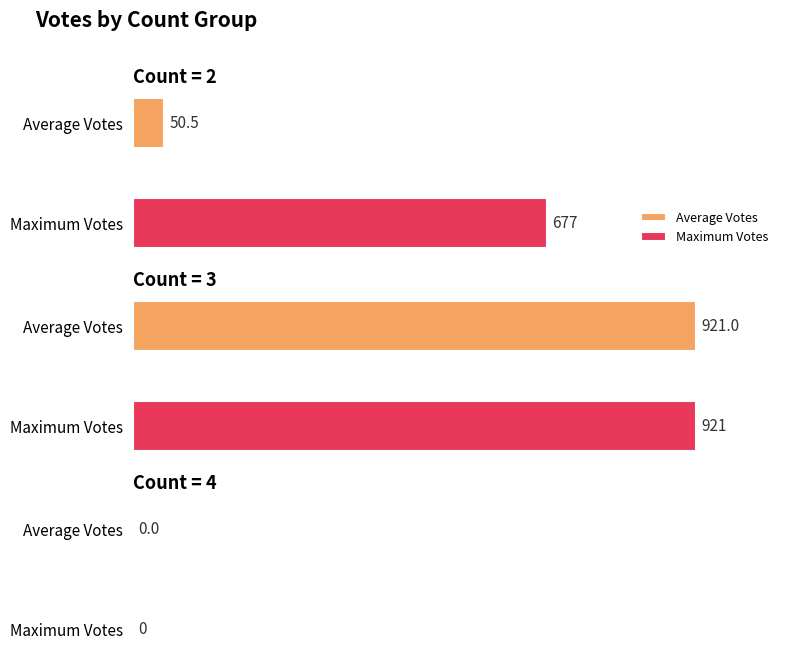

Is it true that Maximum Votes equals 6 at 2?

False